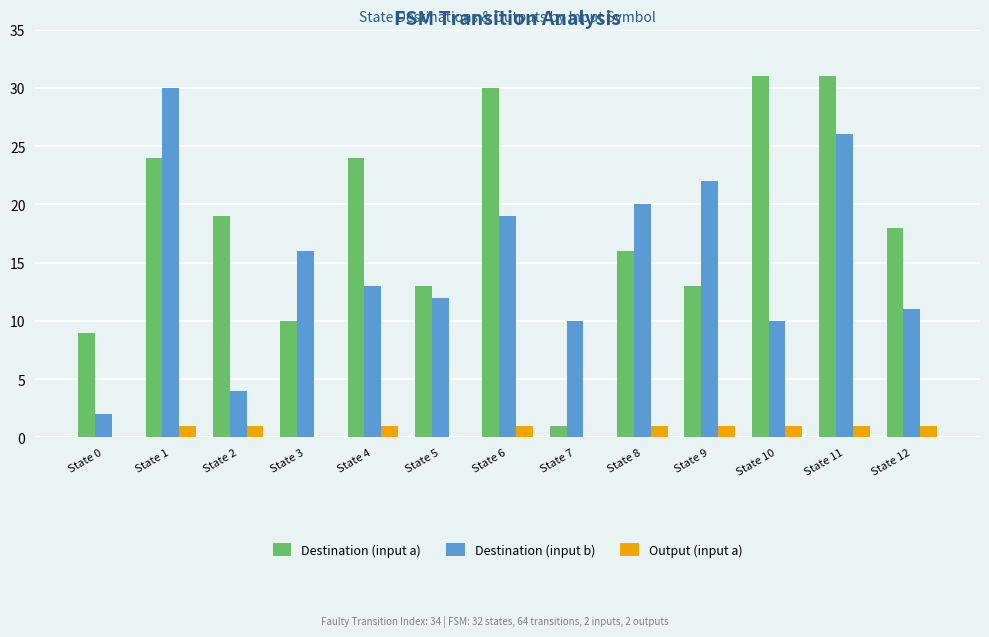

True or false: Destination (input b) has a value of 18 at State 5.

False